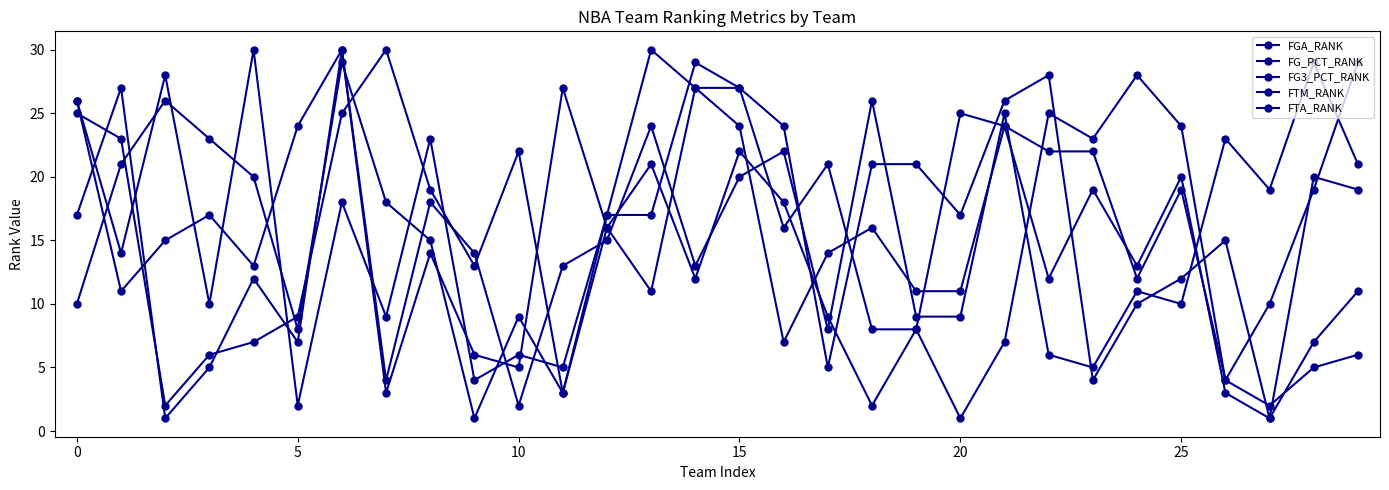

What is the highest value of the FTM_RANK series?

30